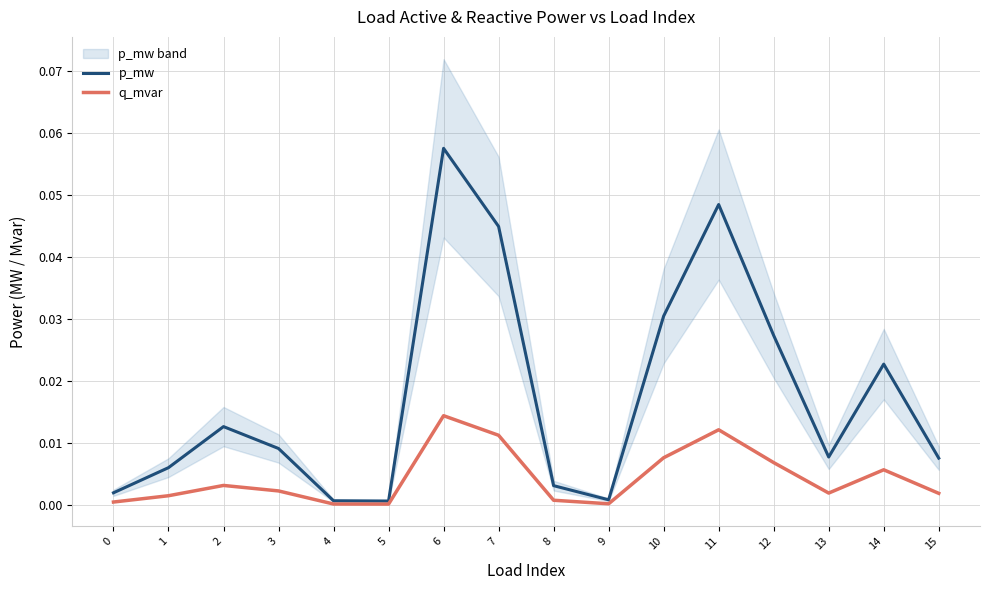

Which series has the widest spread of values?

p_mw